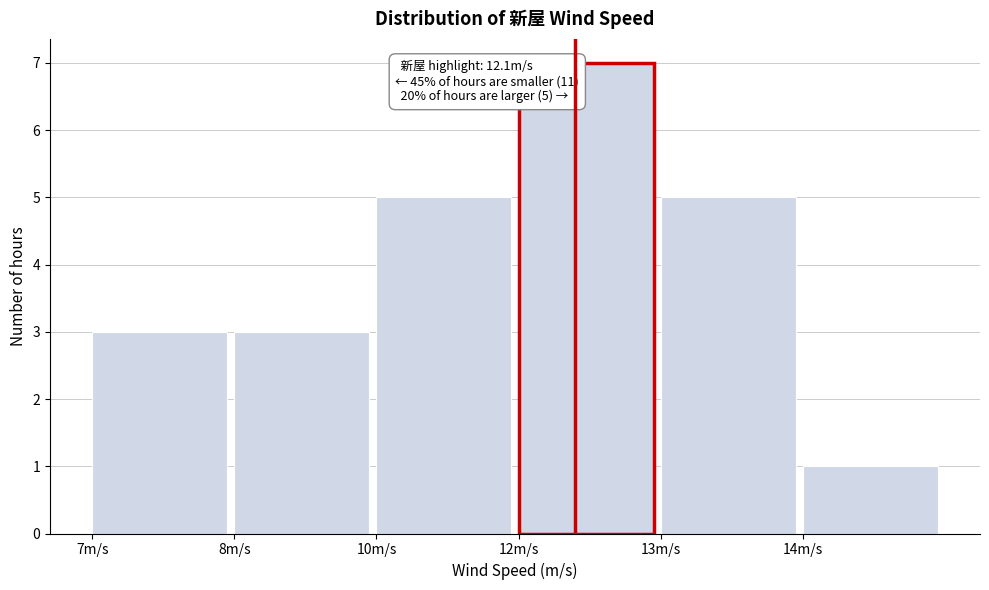

Reading left to right, list all the values displayed in this chart.

7m/s=3	8m/s=3	10m/s=5	12m/s=7	13m/s=5	14m/s=1